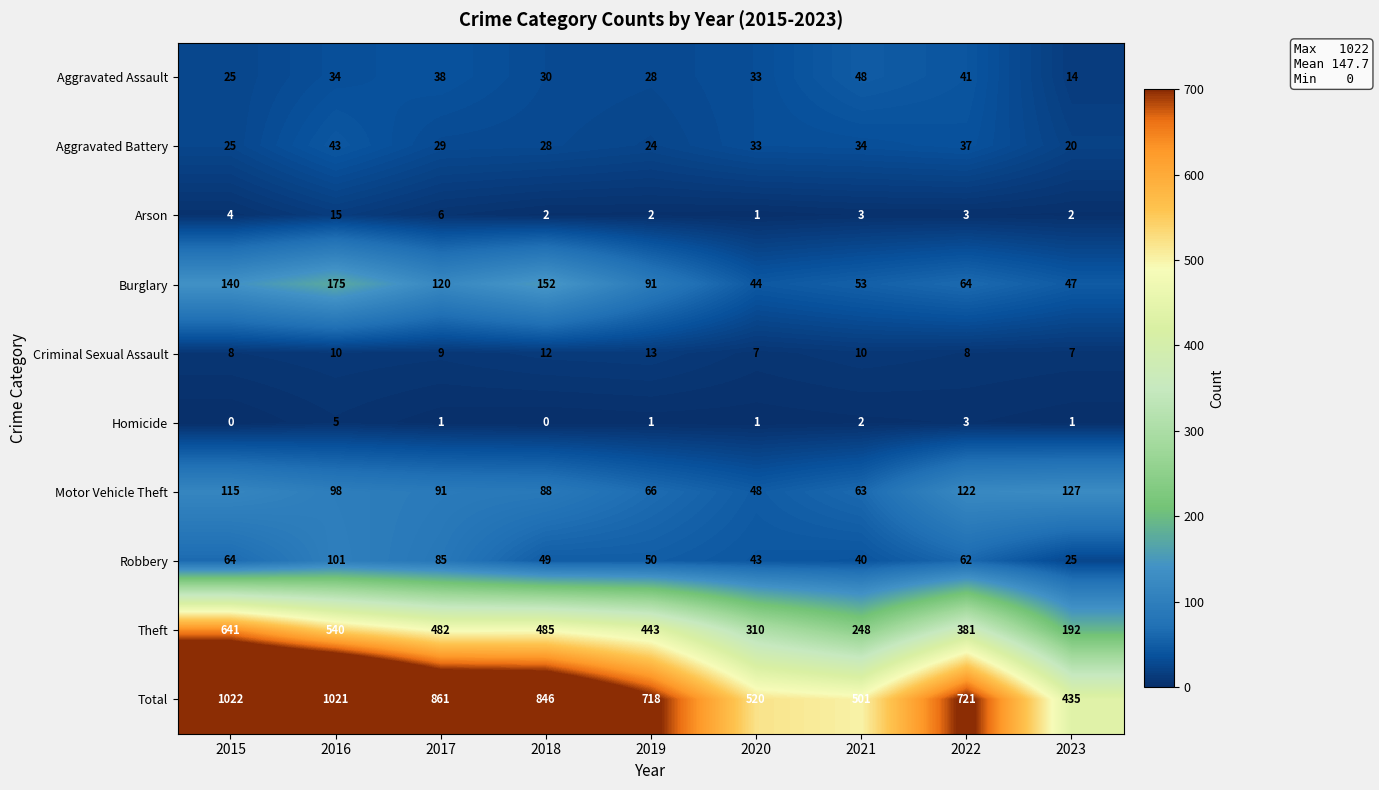

The Theft series shows 310 at 2023. True or false?

False